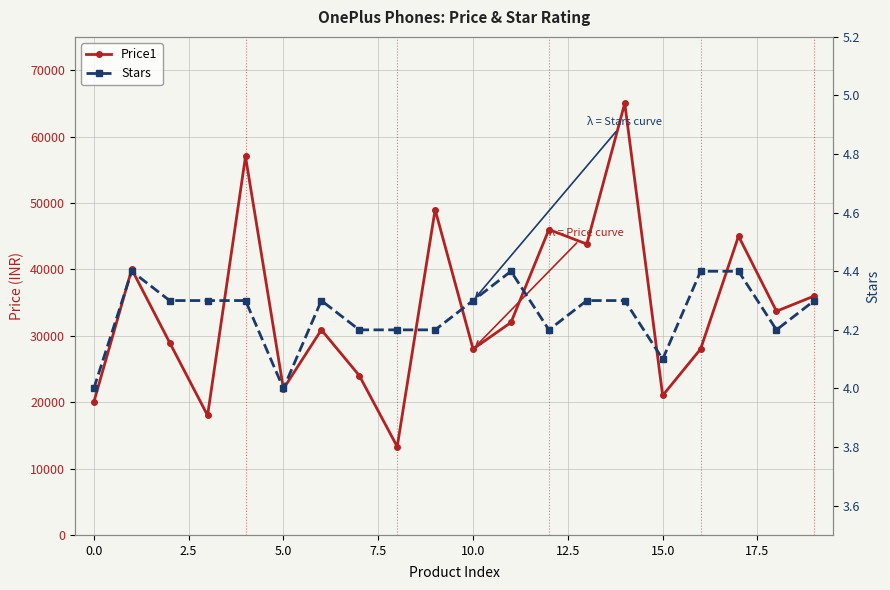

True or false: Stars has a value of 5.8 at 7.5.

False